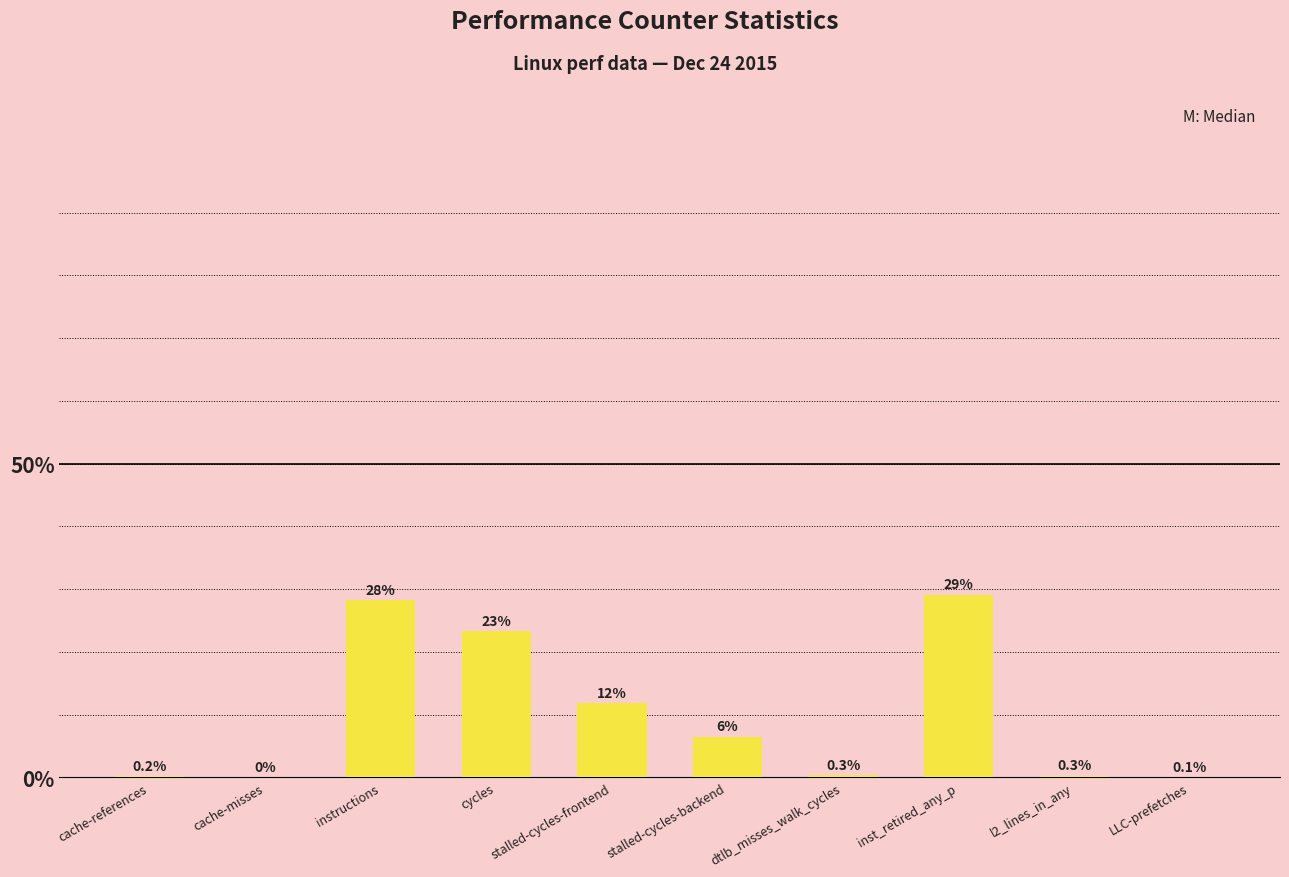

What is the label of the 3rd bar from the left?

instructions